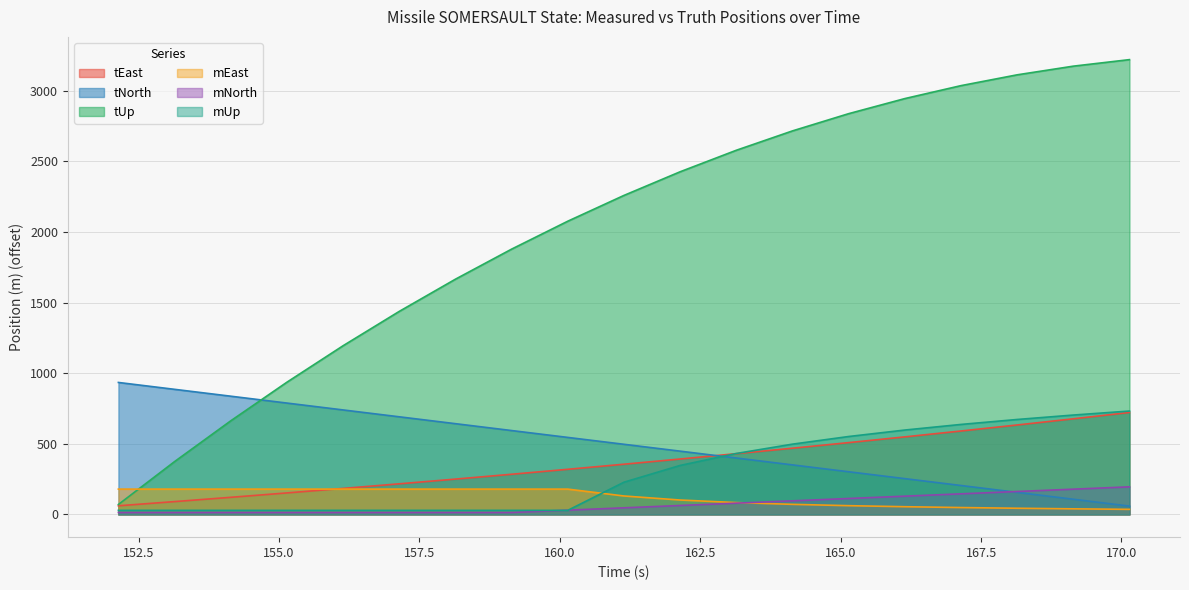

Which series has the widest spread of values?

tUp